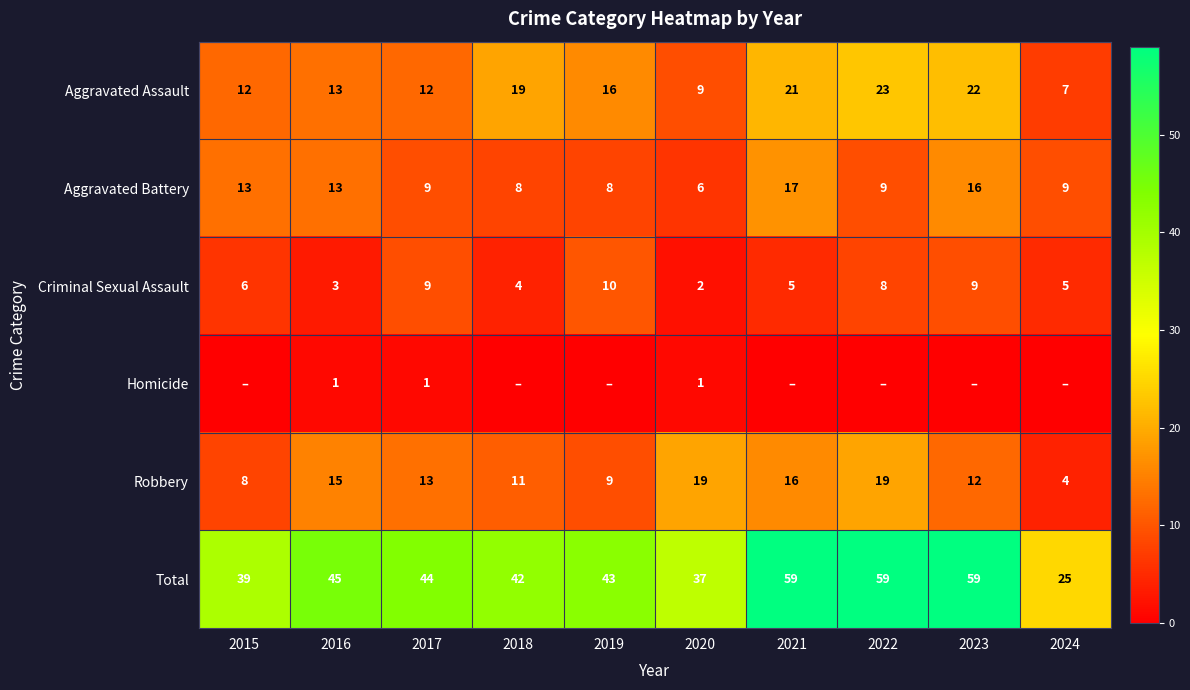

True or false: Robbery has a value of 19 at 2022.

True